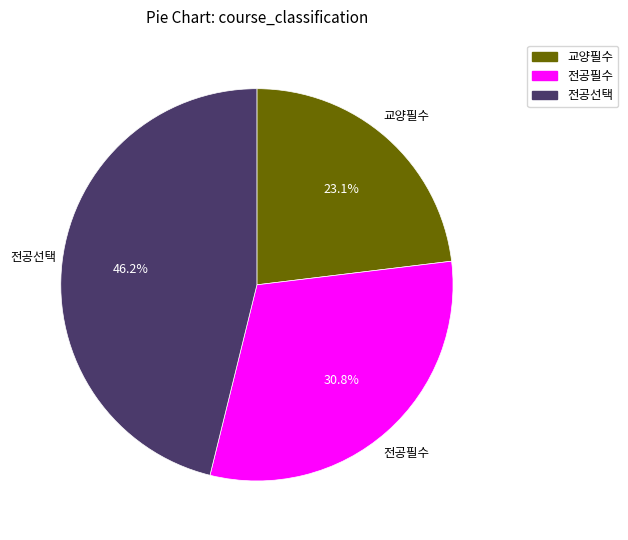

Approximately how many times larger is the value at 전공선택 compared to 전공필수?

1.5